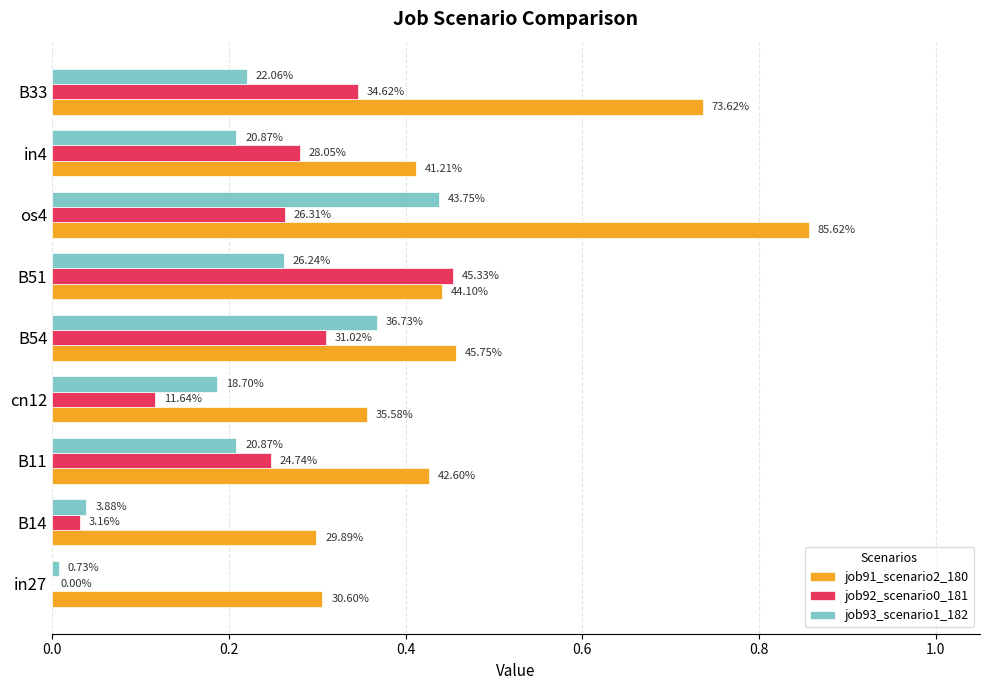

Are the bars horizontal?

Yes